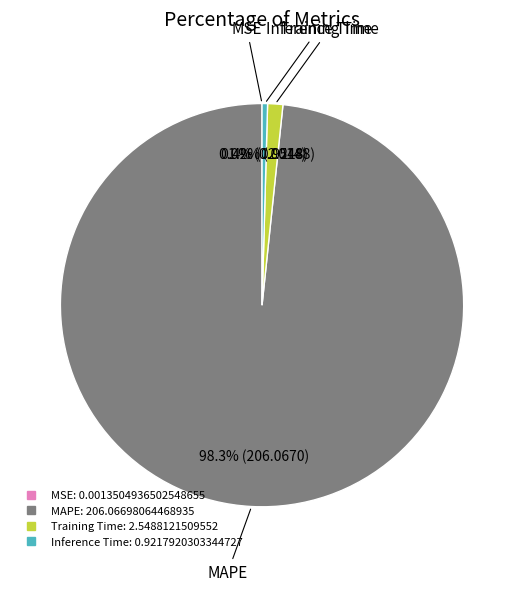

Which category has the biggest portion of the pie?

MAPE